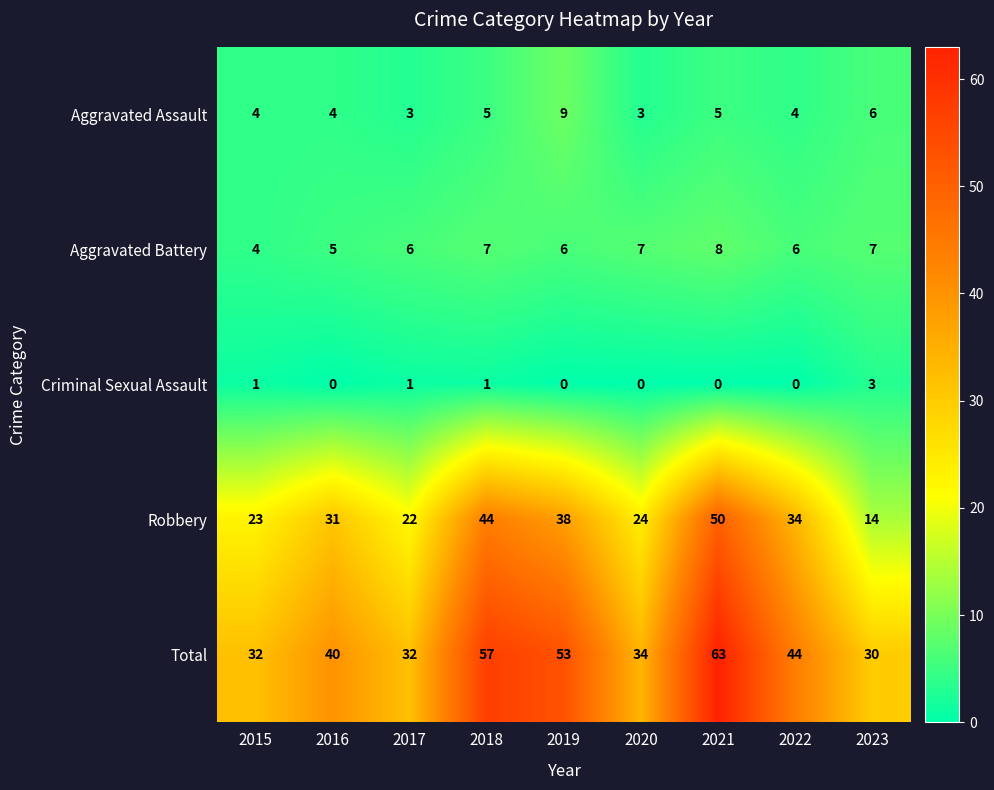

What is the difference between the maximum and minimum values in the Aggravated Assault series?

6